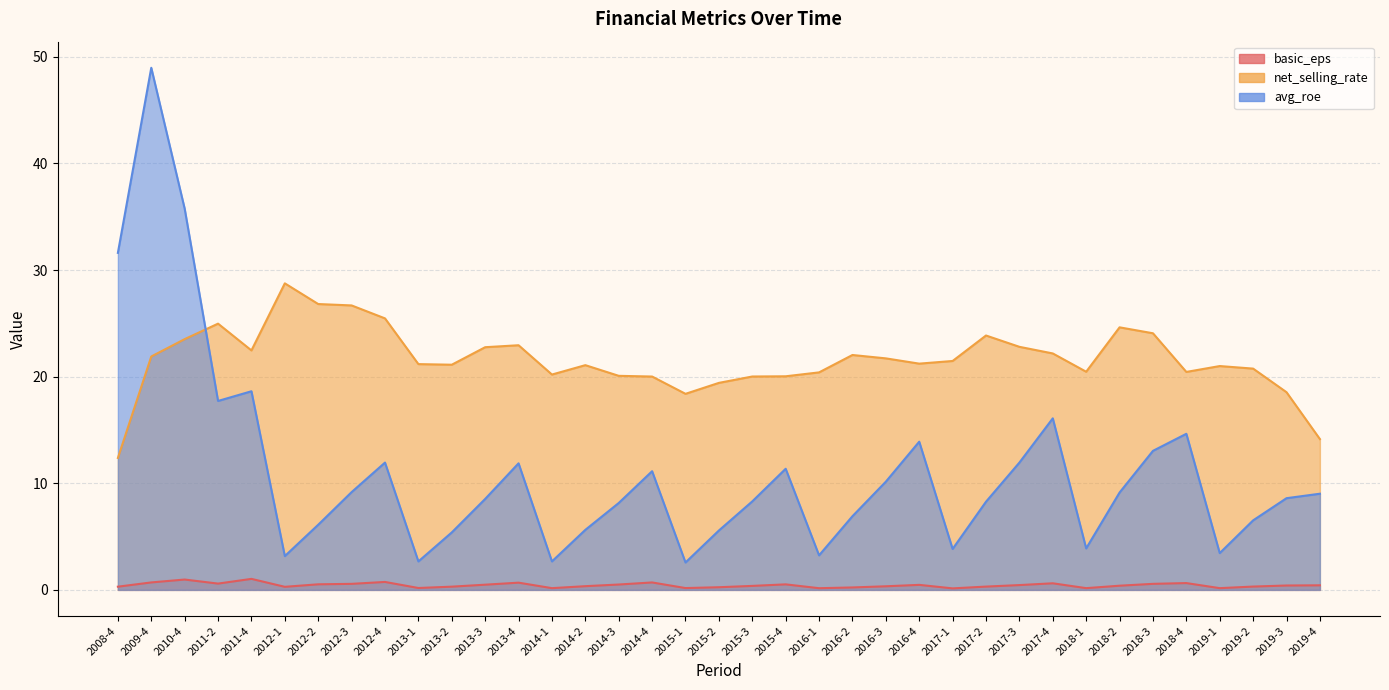

What is the difference between the highest and lowest values at 2018-3?

23.5